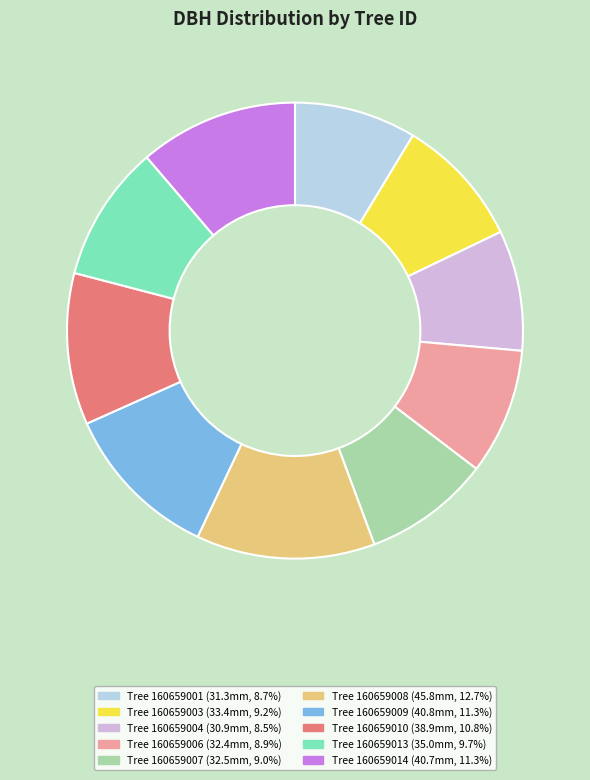

Does any single category account for the majority?

No